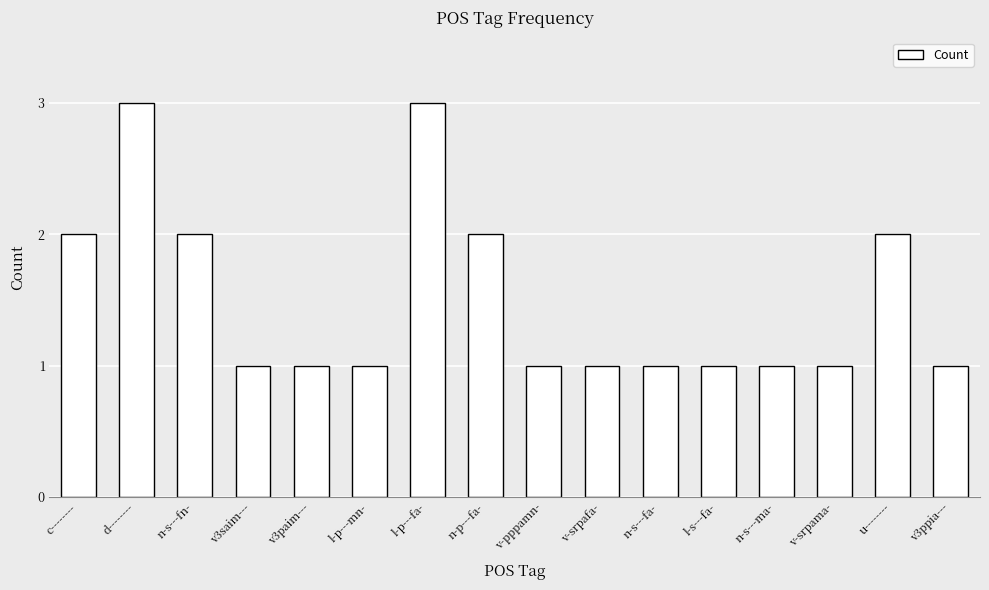

What is the value of the 1st bar from the left?

2